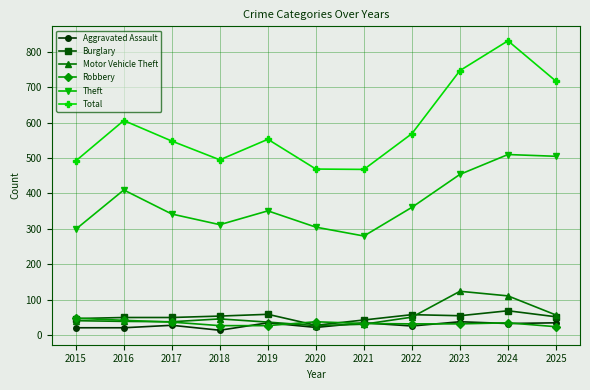

True or false: Robbery has more than 0 interior local peaks.

True